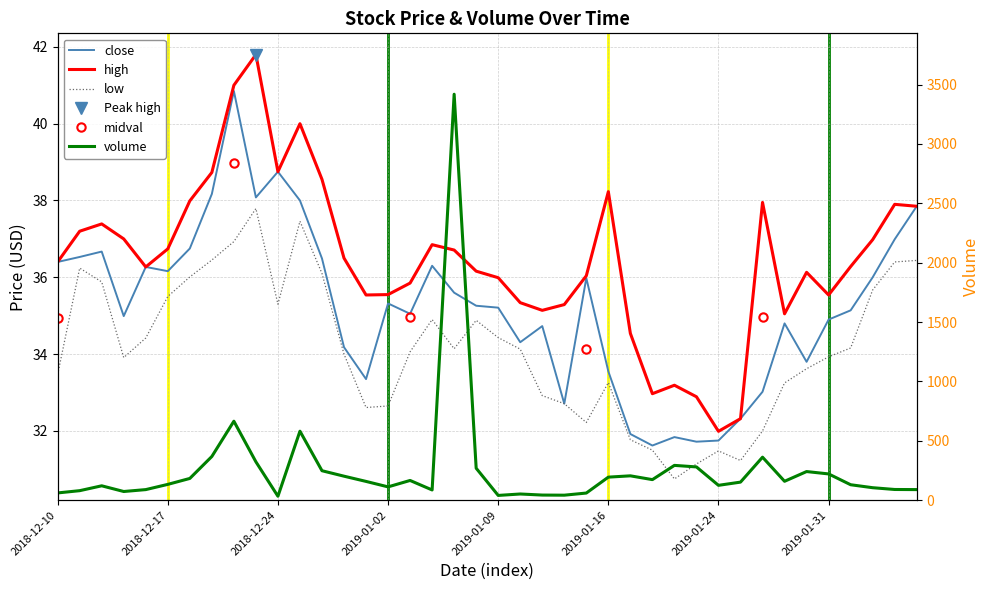

Does the chart have visible grid lines?

Yes